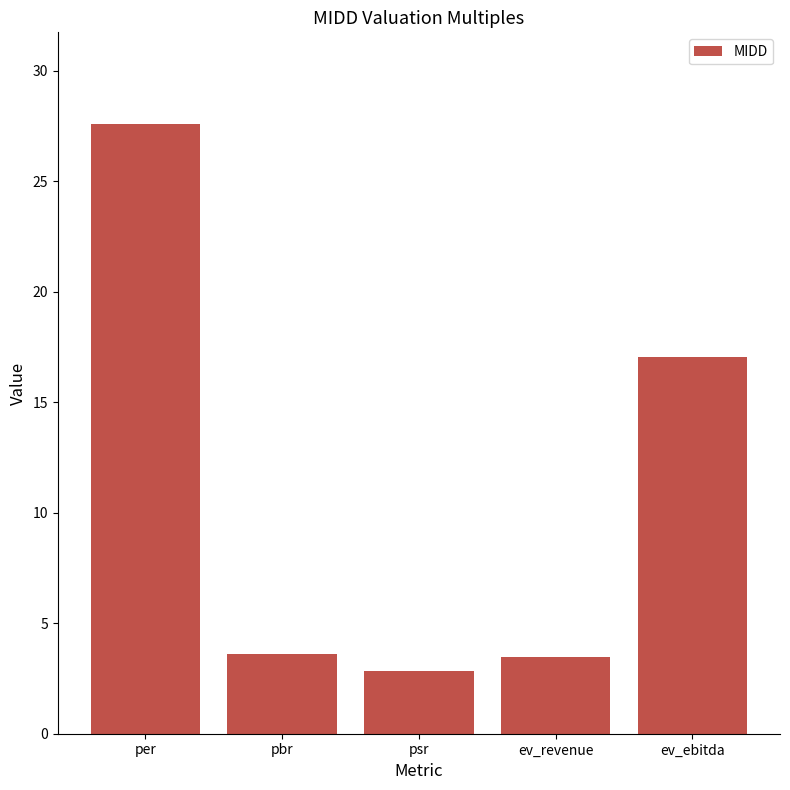

What is the smallest value displayed?

2.8